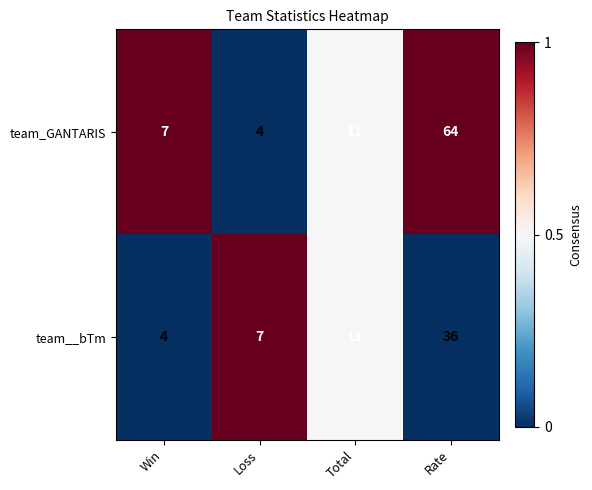

Is it true that team__bTm equals 11 at Total?

True